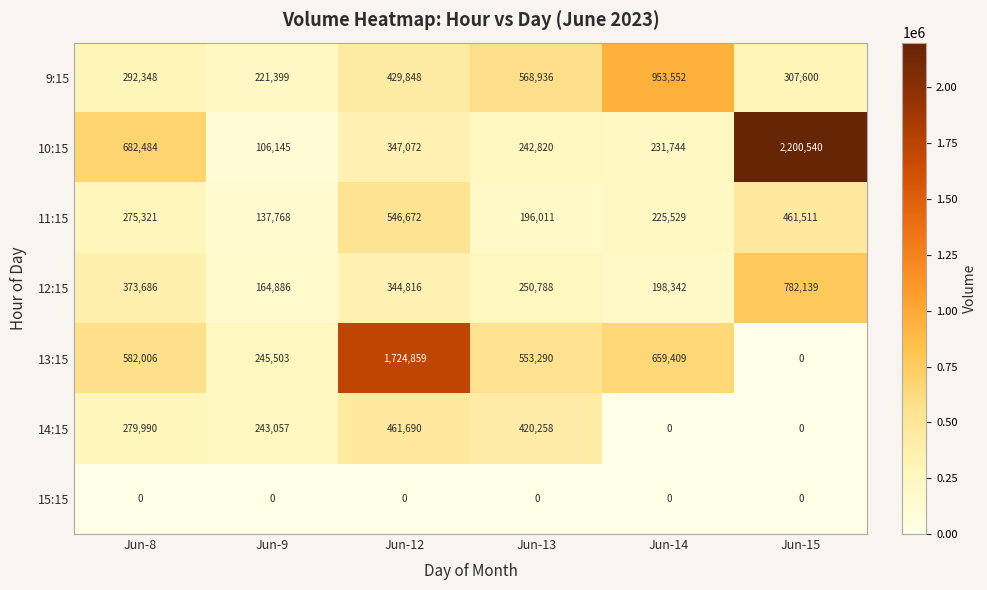

True or false: 11:15 has a value of 196011 at Jun-13.

True